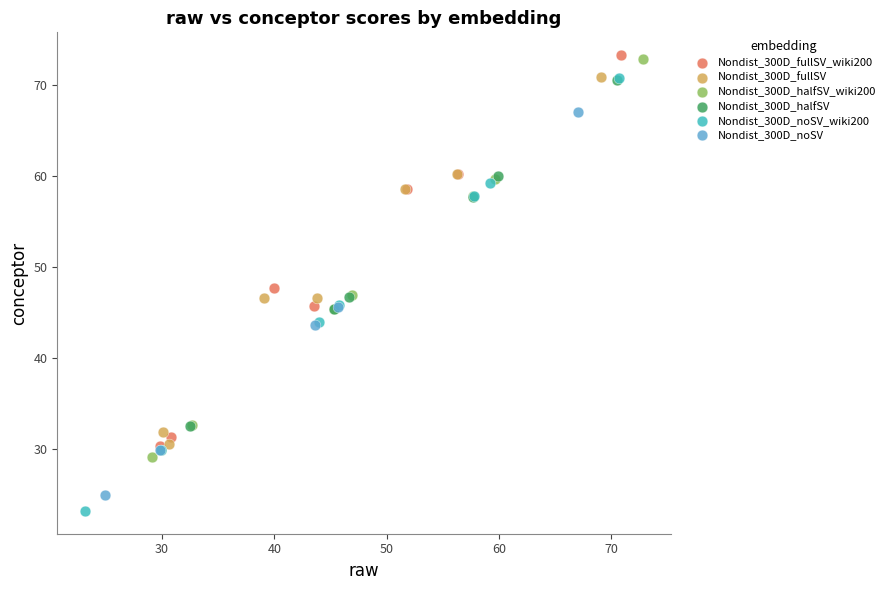

Which series reaches the minimum Y coordinate?

Nondist_300D_noSV_wiki200